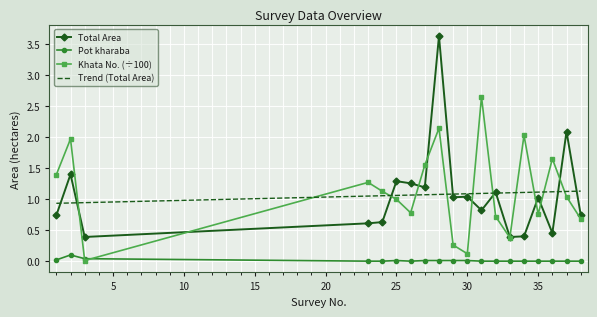

The value of Khata No. (scaled) at 31 is 4.3. True or false?

False